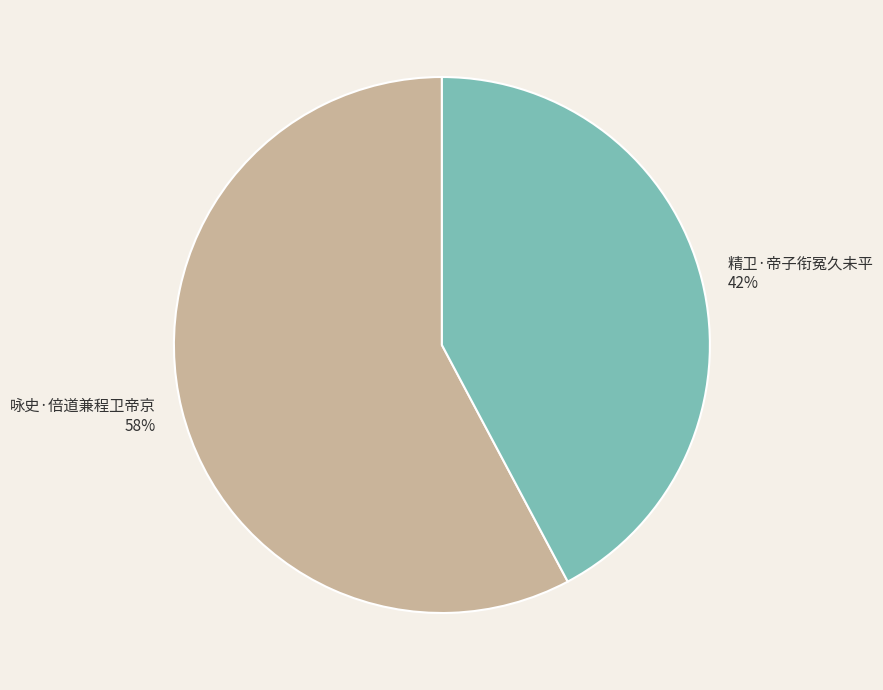

How many slices are in this pie chart?

2